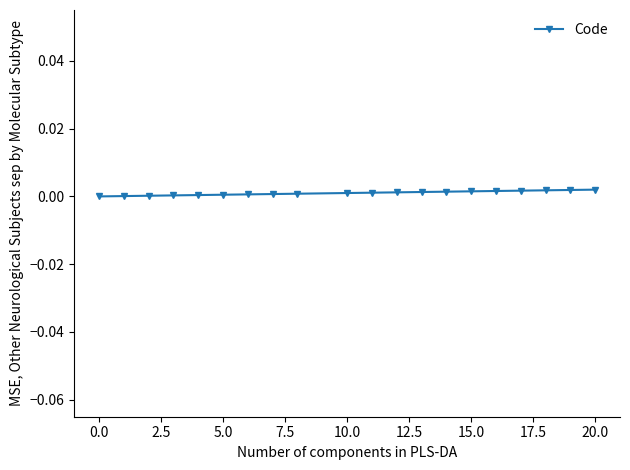

How many categories are shown in the chart?

20